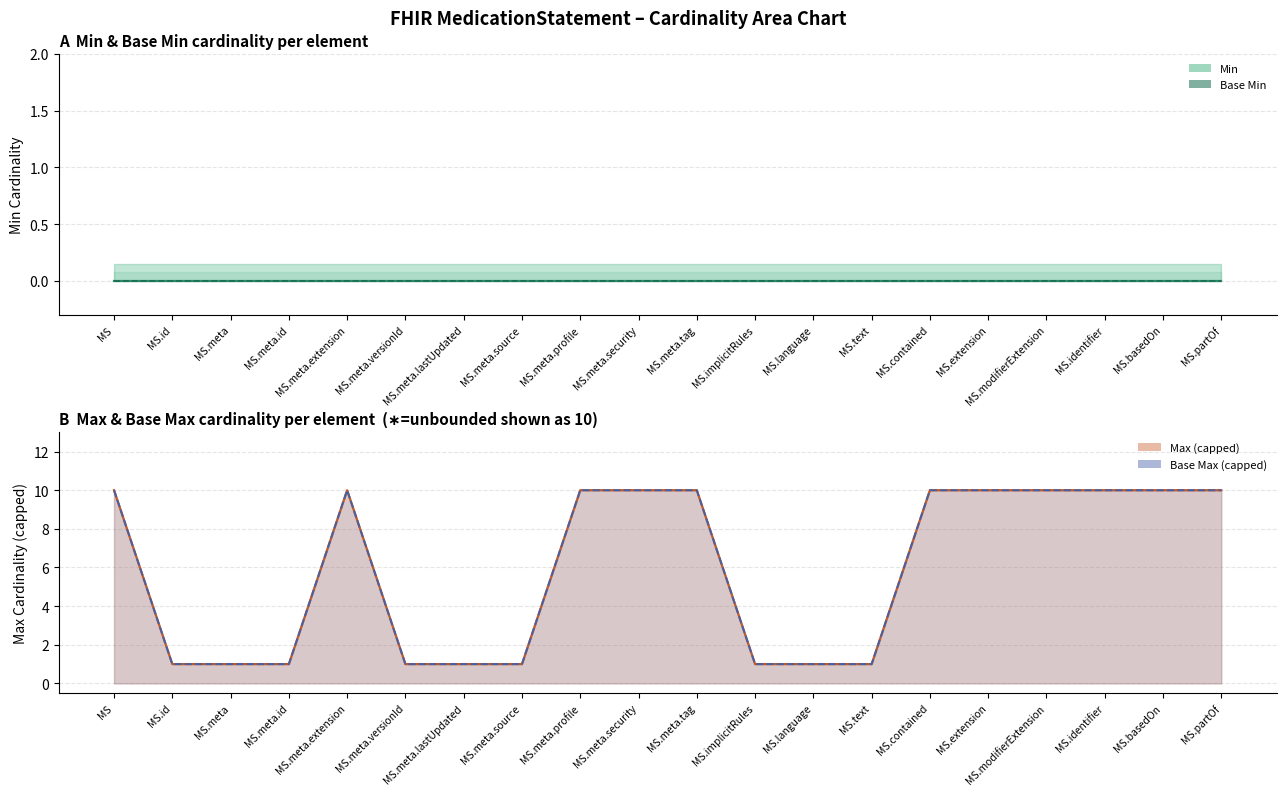

What is the label of the 19th point from the right?

MS.id